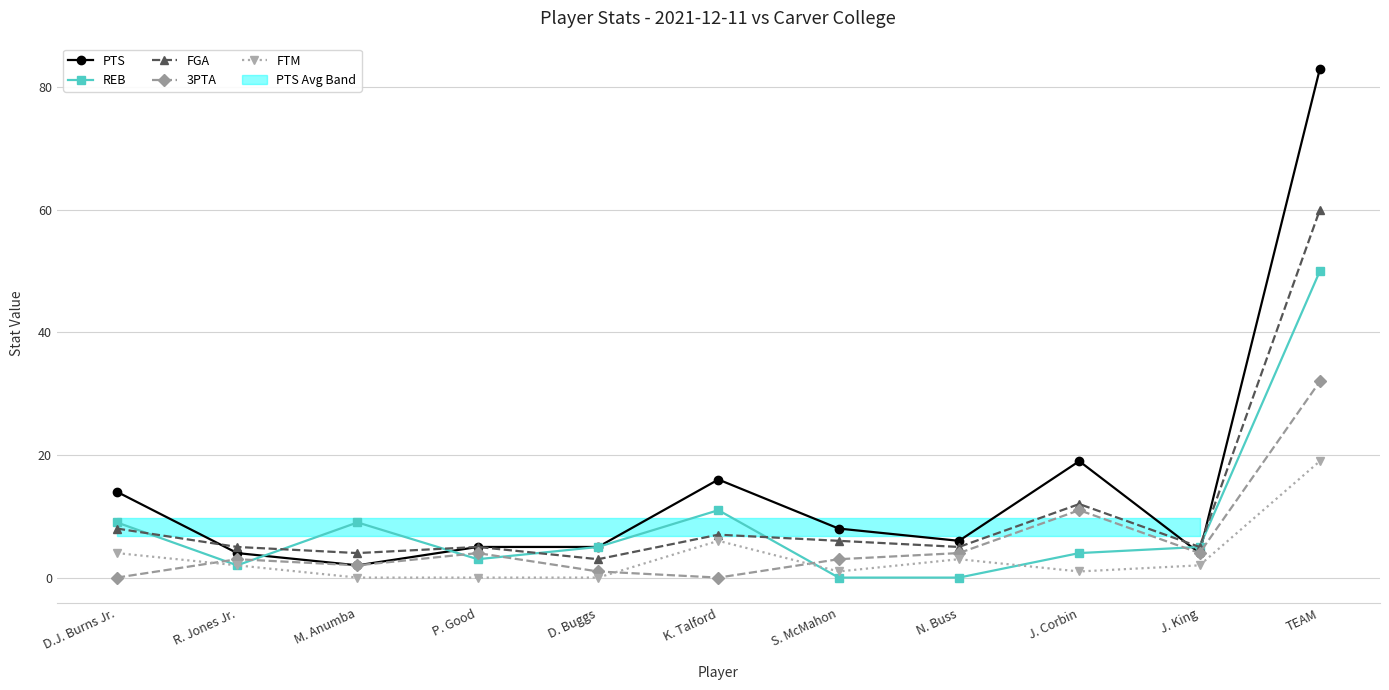

What value does the FGA series have at J. Corbin, to the nearest 10?

10